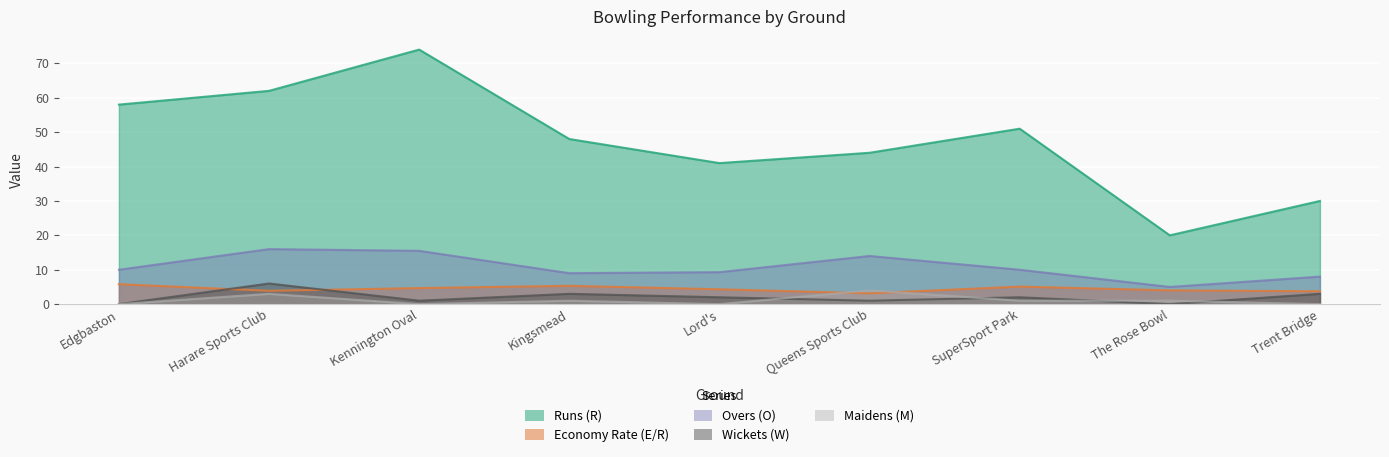

Which label corresponds to the largest value in the chart?

Kennington Oval